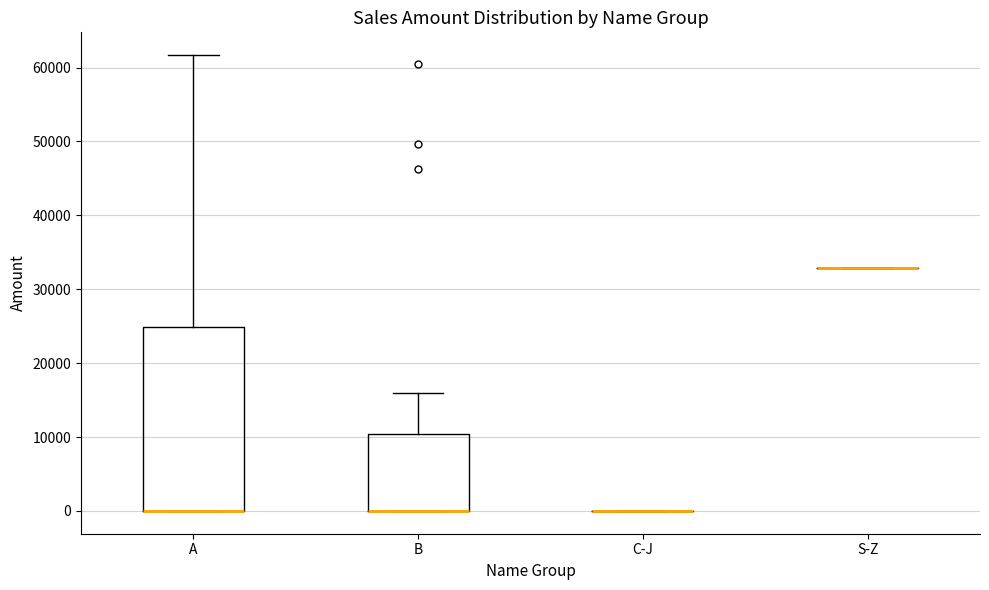

Which box is the tallest, from its lower edge to its upper edge?

A